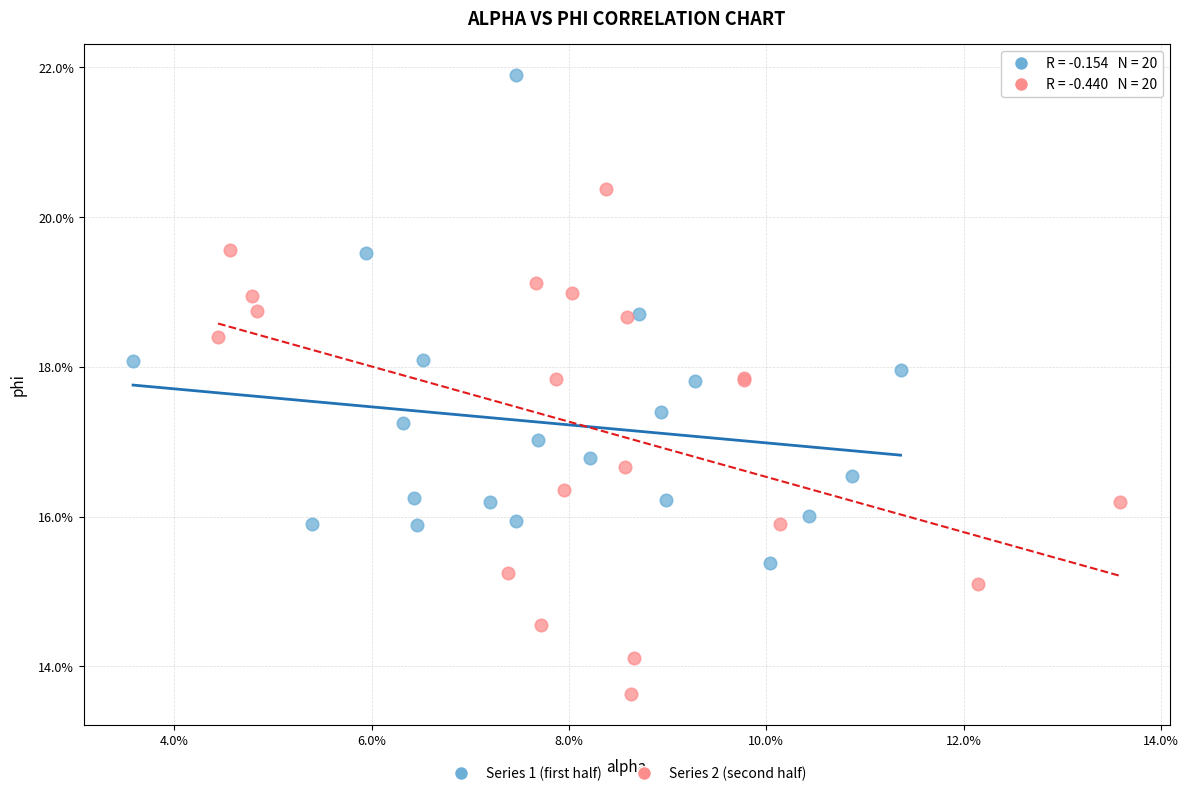

What are all the series names shown in the legend?

Series 1 (first half), Series 2 (second half)